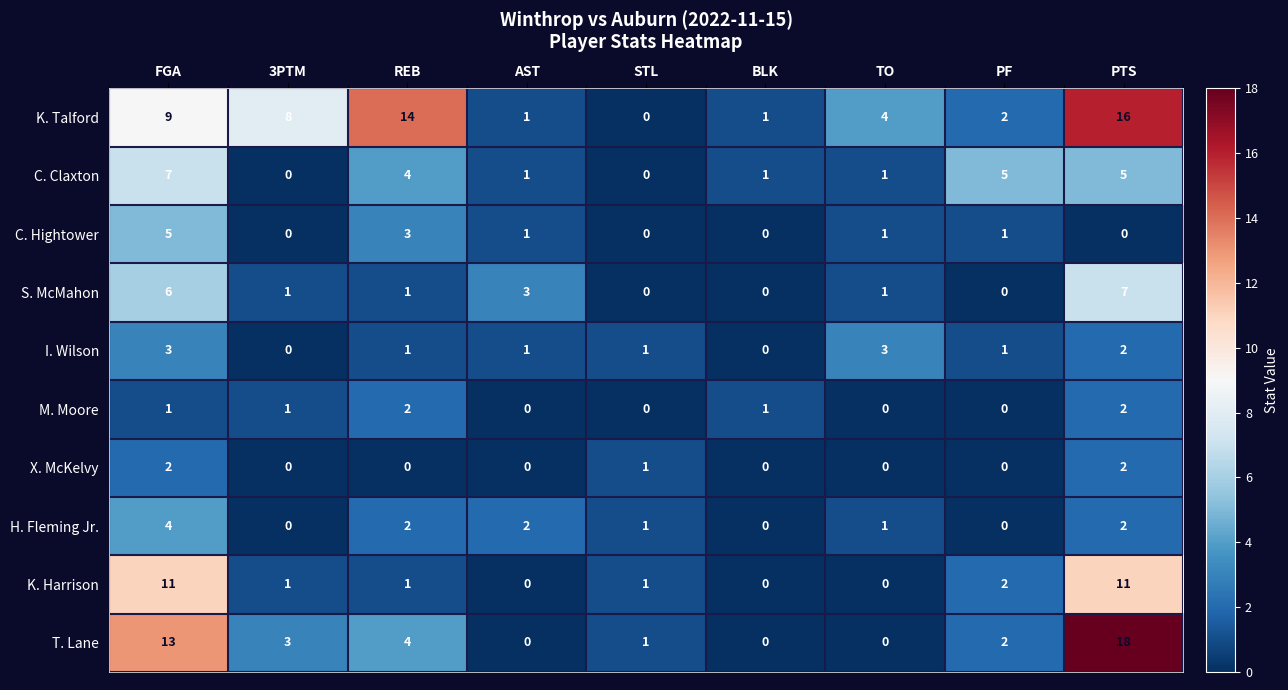

What is the sum of all K. Harrison values?

27